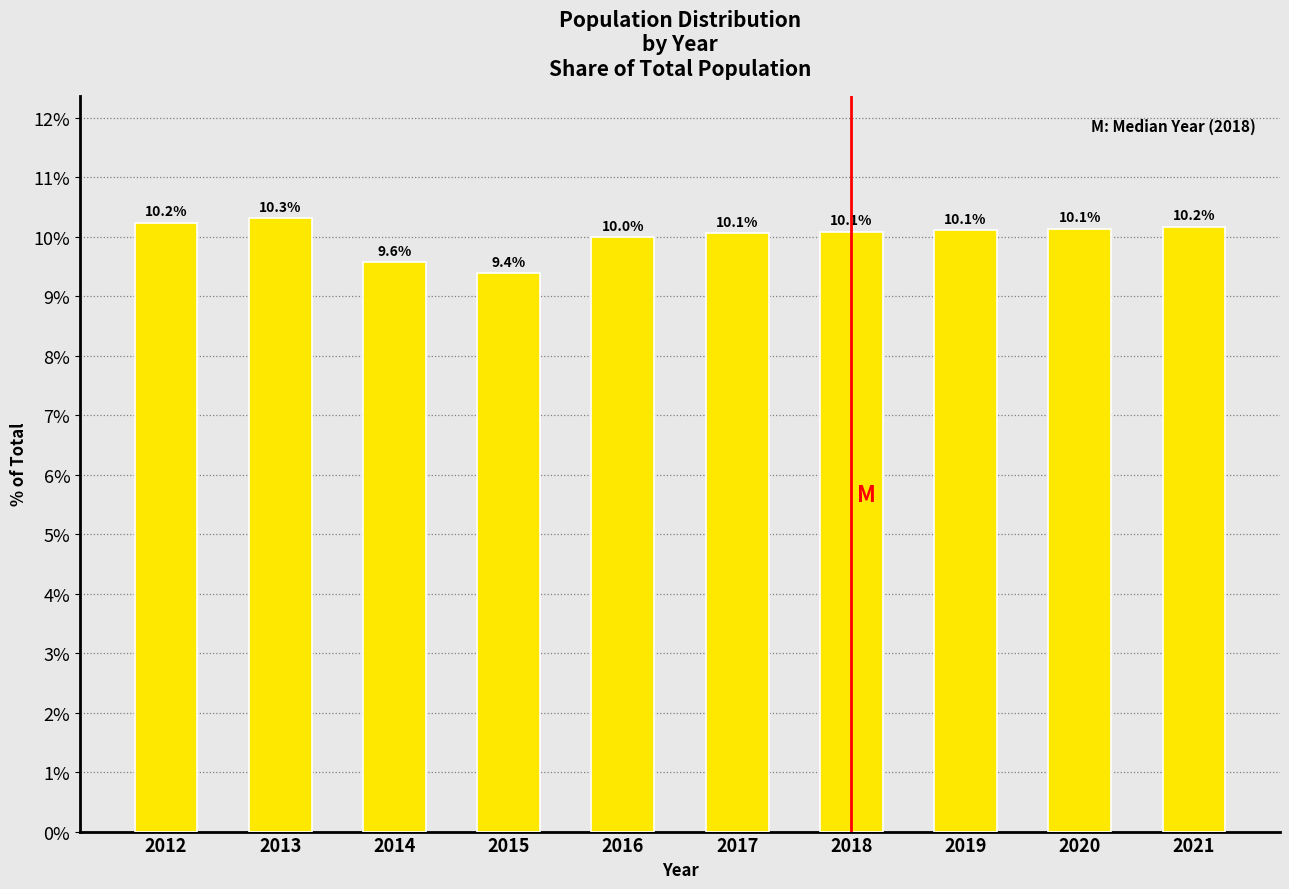

What is the sum of the values at 2016 and 2013?

20.3